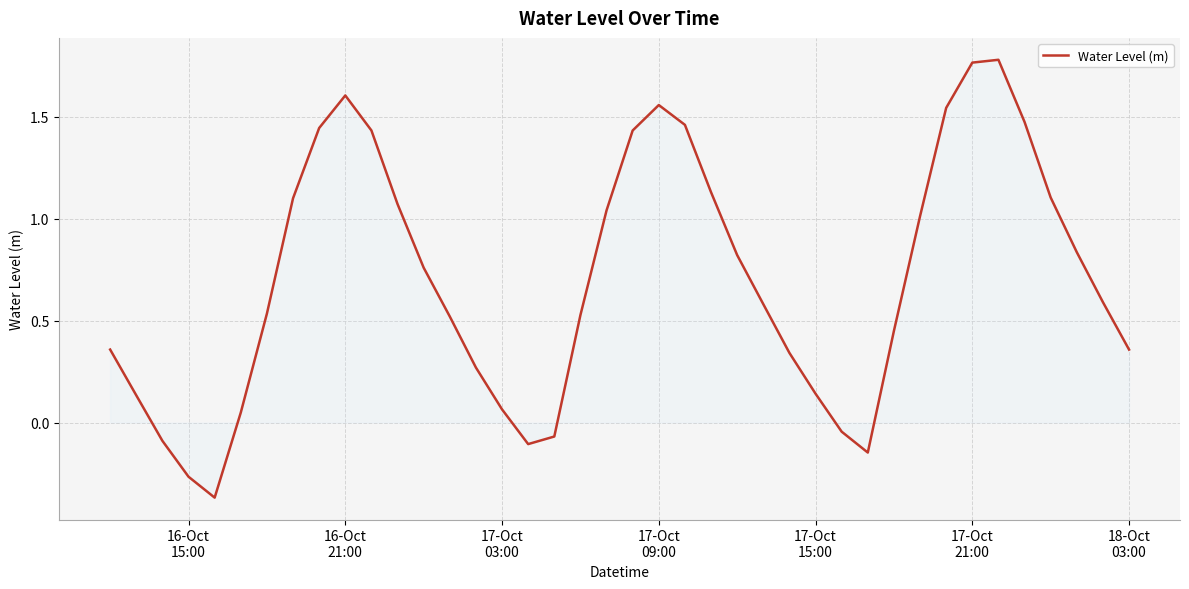

How many lines are shown in the chart?

1